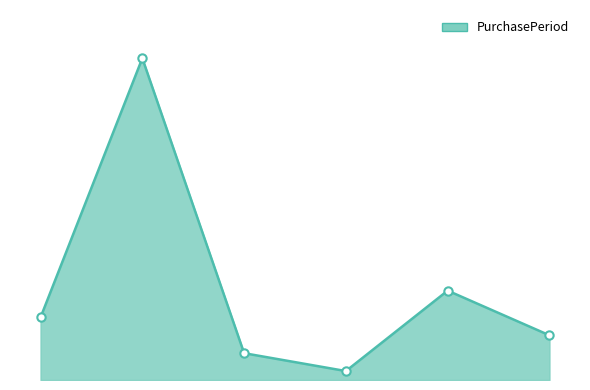

Does the chart display data point markers on the line(s)?

No